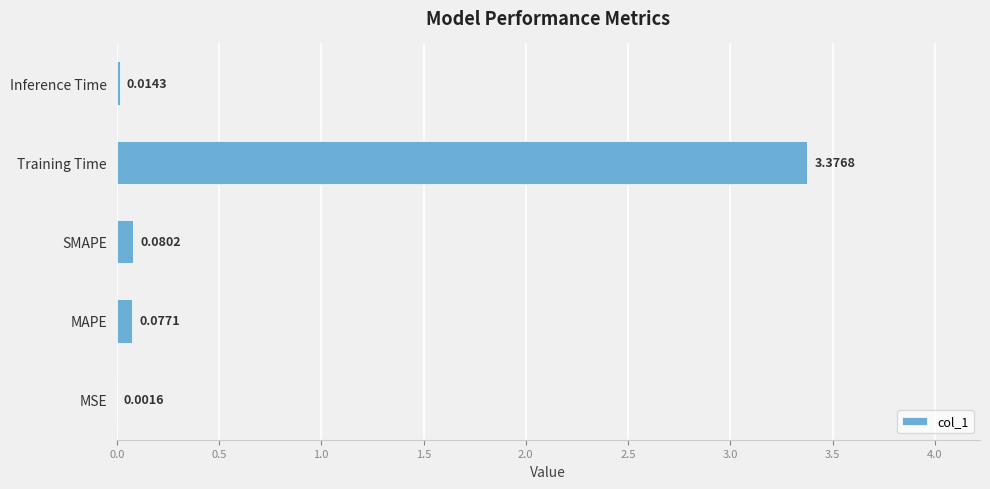

How many data points does each series have?

5